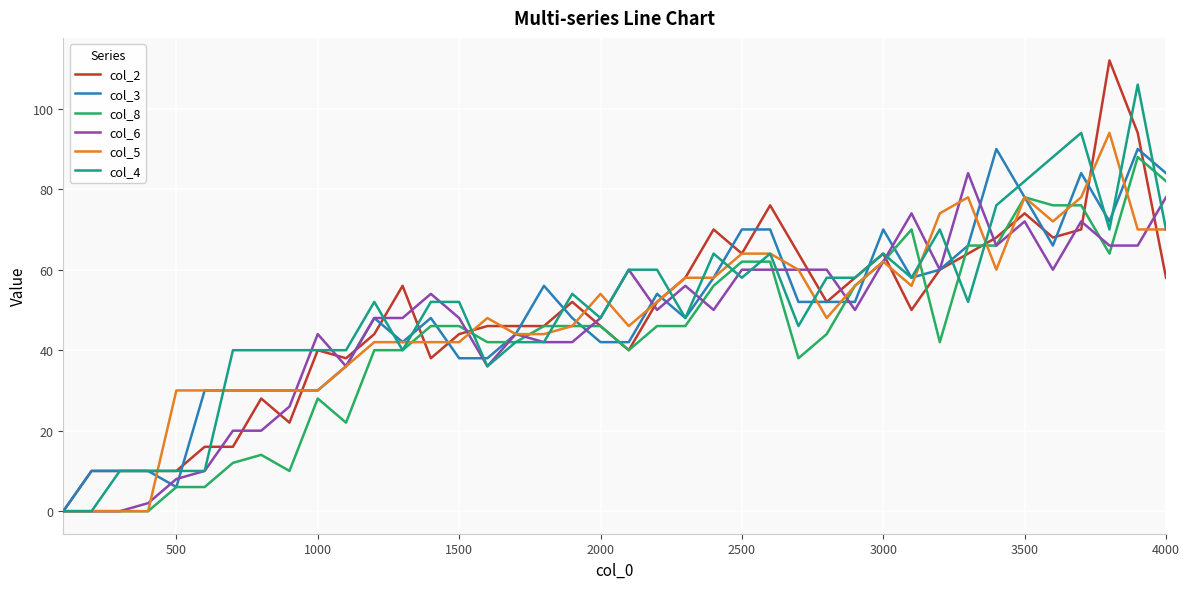

What is the greatest value displayed?

112